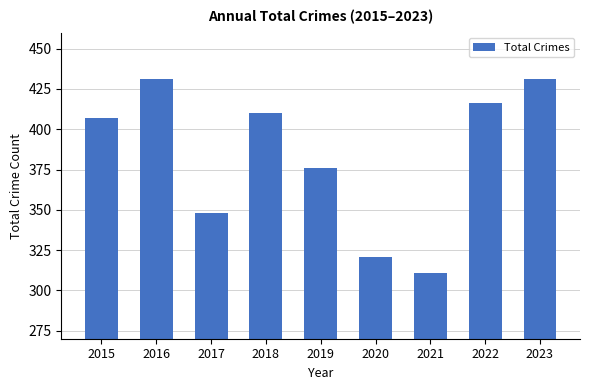

At which label is the value closest to 371?

2019